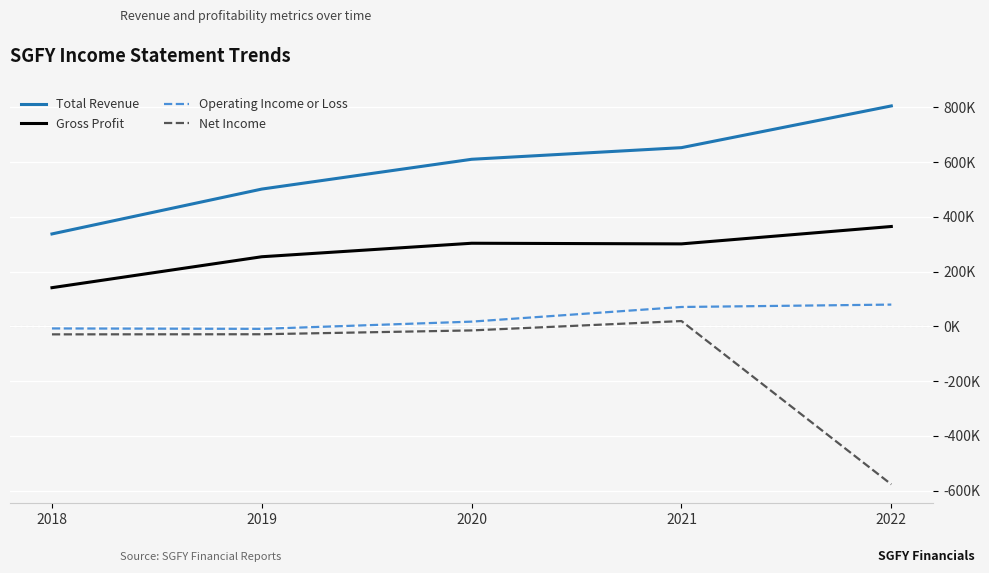

Is this an area chart (filled region under the line)?

No